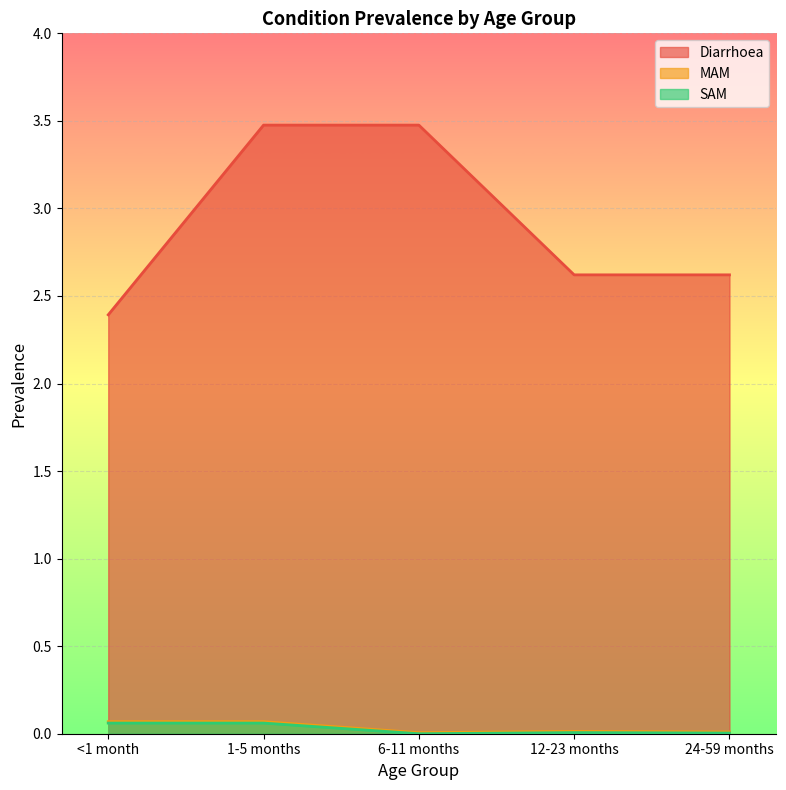

How many positive values does the SAM series have?

4